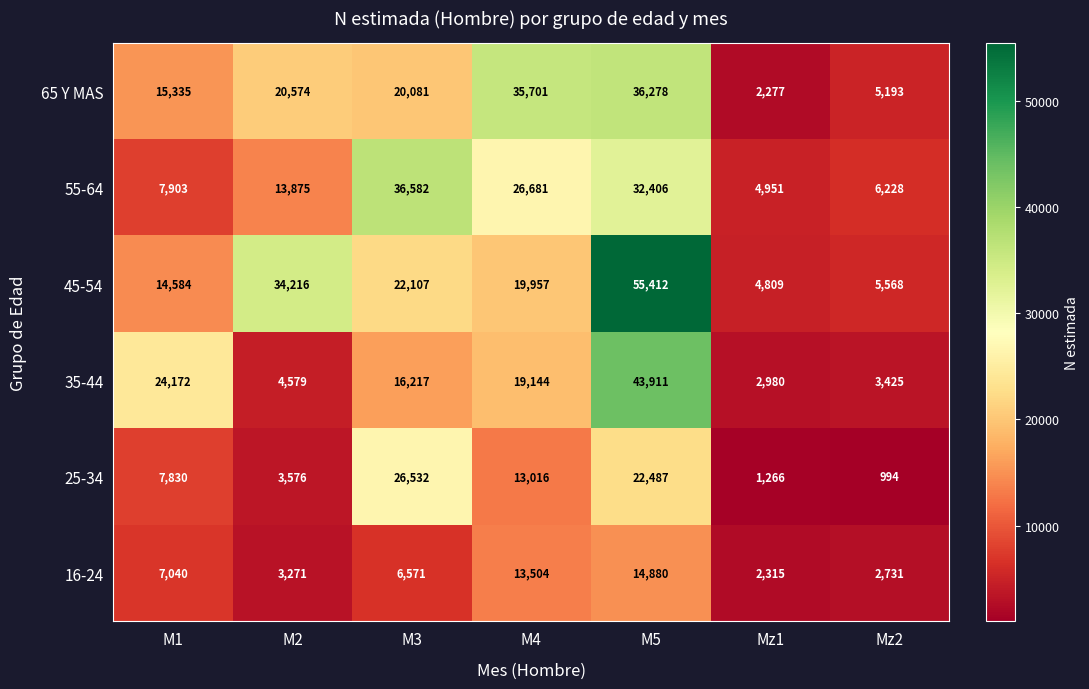

Which series has the largest total across all categories?

45-54